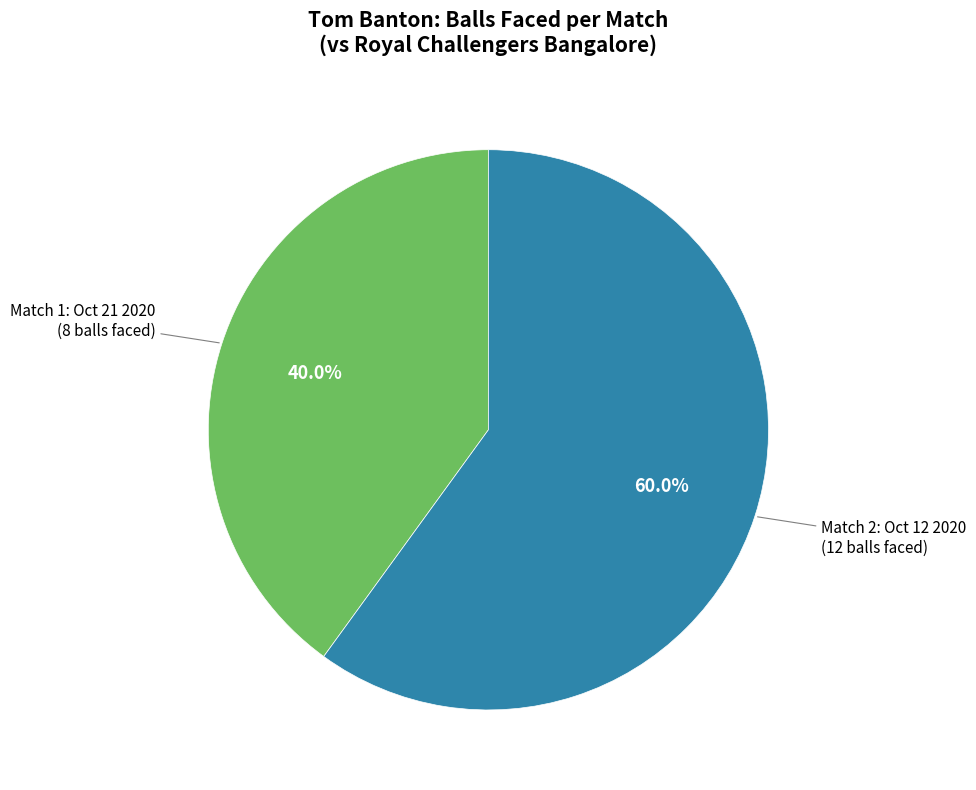

How many slices are in this pie chart?

2